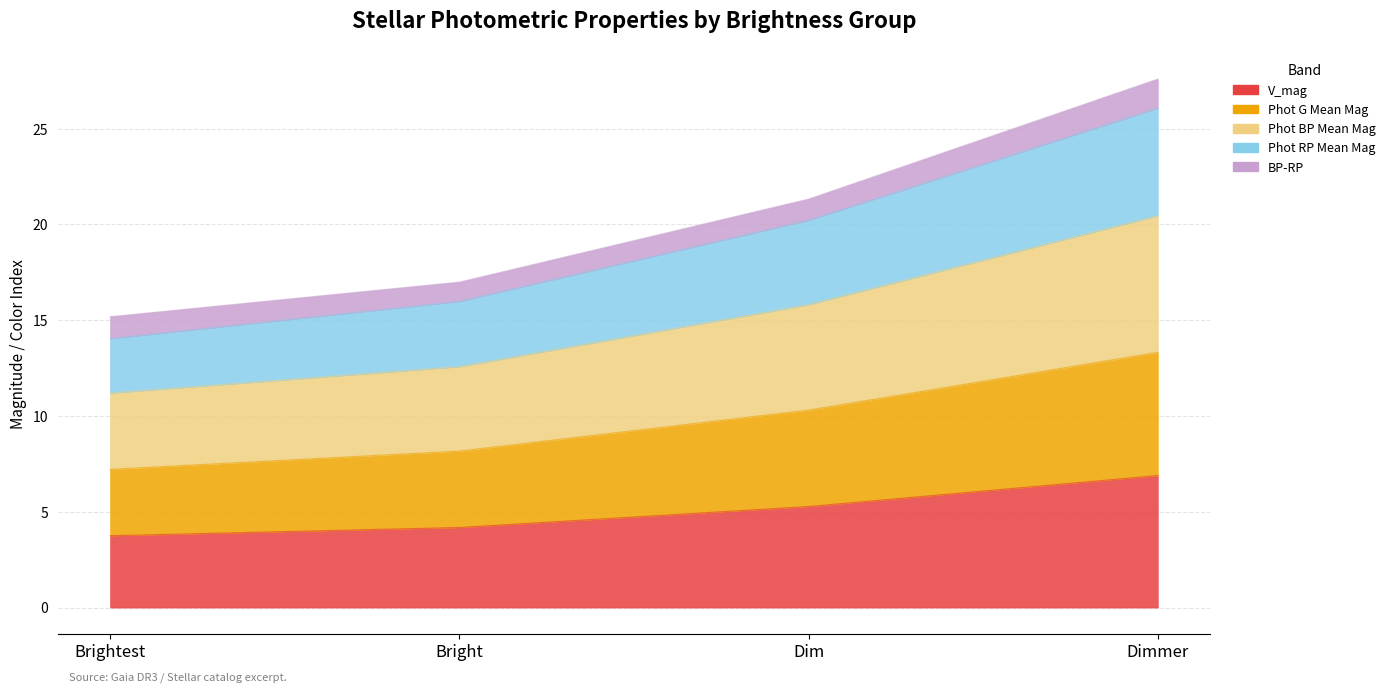

What is the total value across all series at Dim?

57.1